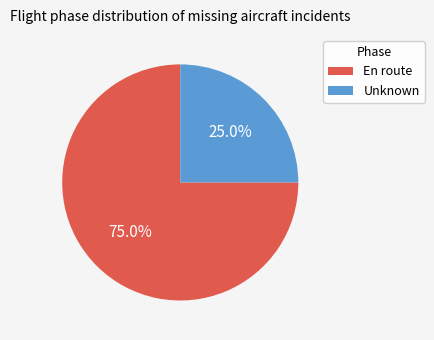

Approximately how many times larger is the value at Unknown compared to En route?

0.3